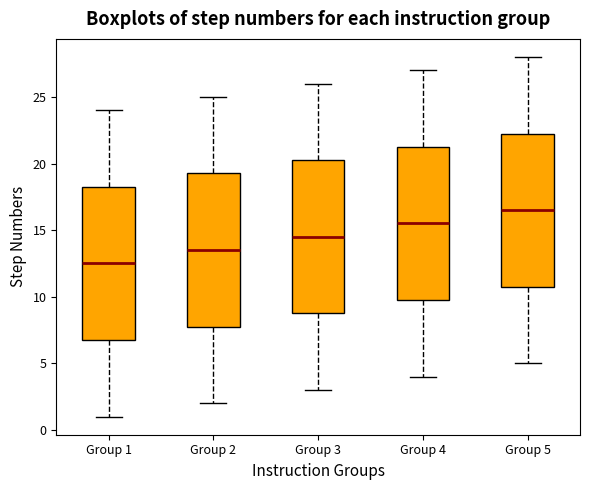

Reading left to right, read every box against the y-axis: the position of its median line, the range the box covers, and the ends of its whiskers. The values are not printed on the chart, so give them approximately, as read against the axis.

Group 1: median 12.5, box 7.0 to 18.5, whiskers 1.0 to 24.0
Group 2: median 13.5, box 8.0 to 19.5, whiskers 2.0 to 25.0
Group 3: median 14.5, box 9.0 to 20.5, whiskers 3.0 to 26.0
Group 4: median 15.5, box 10.0 to 21.5, whiskers 4.0 to 27.0
Group 5: median 16.5, box 11.0 to 22.5, whiskers 5.0 to 28.0